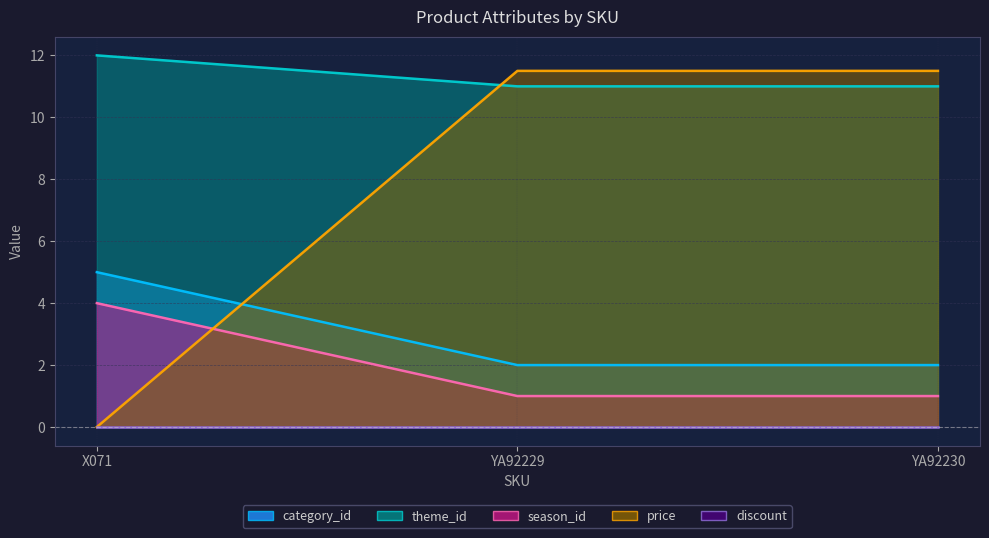

Does the chart have visible grid lines?

Yes